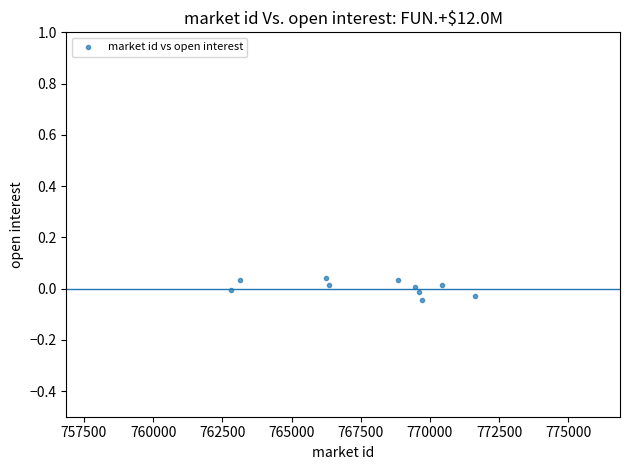

What is the range of X values (max minus min)?

8814.5